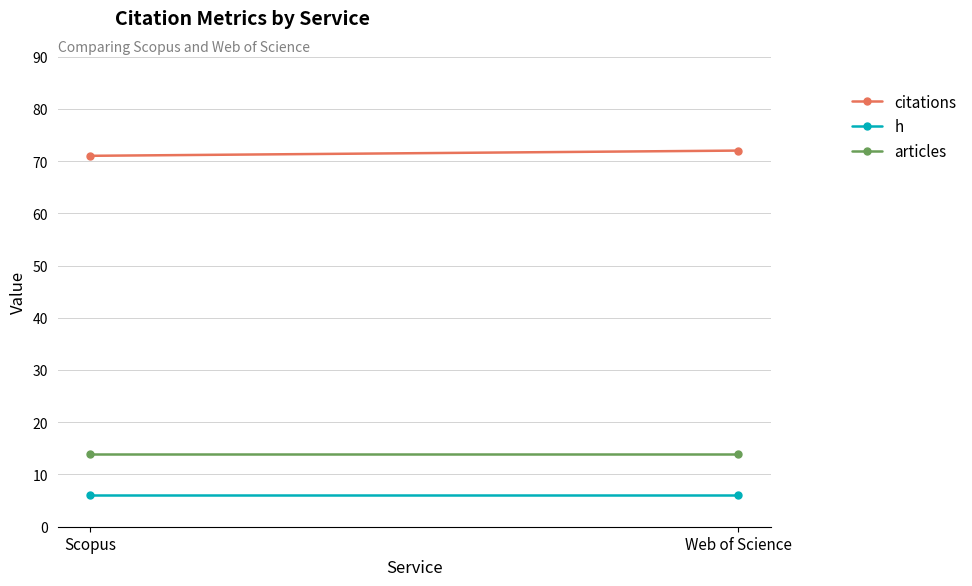

At which category is the sum across all series the highest?

Web of Science